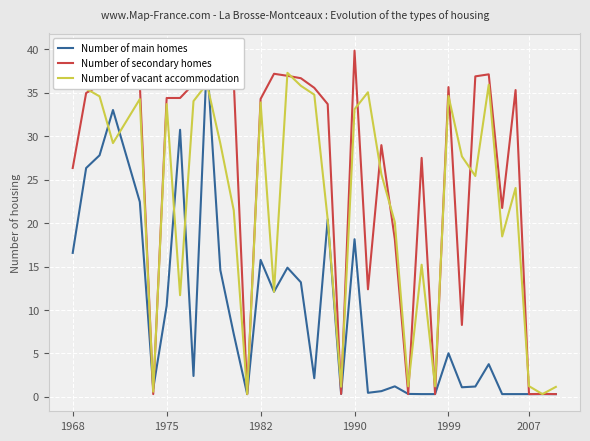

Is it true that Number of vacant accommodation equals 1.2 at 2007?

True